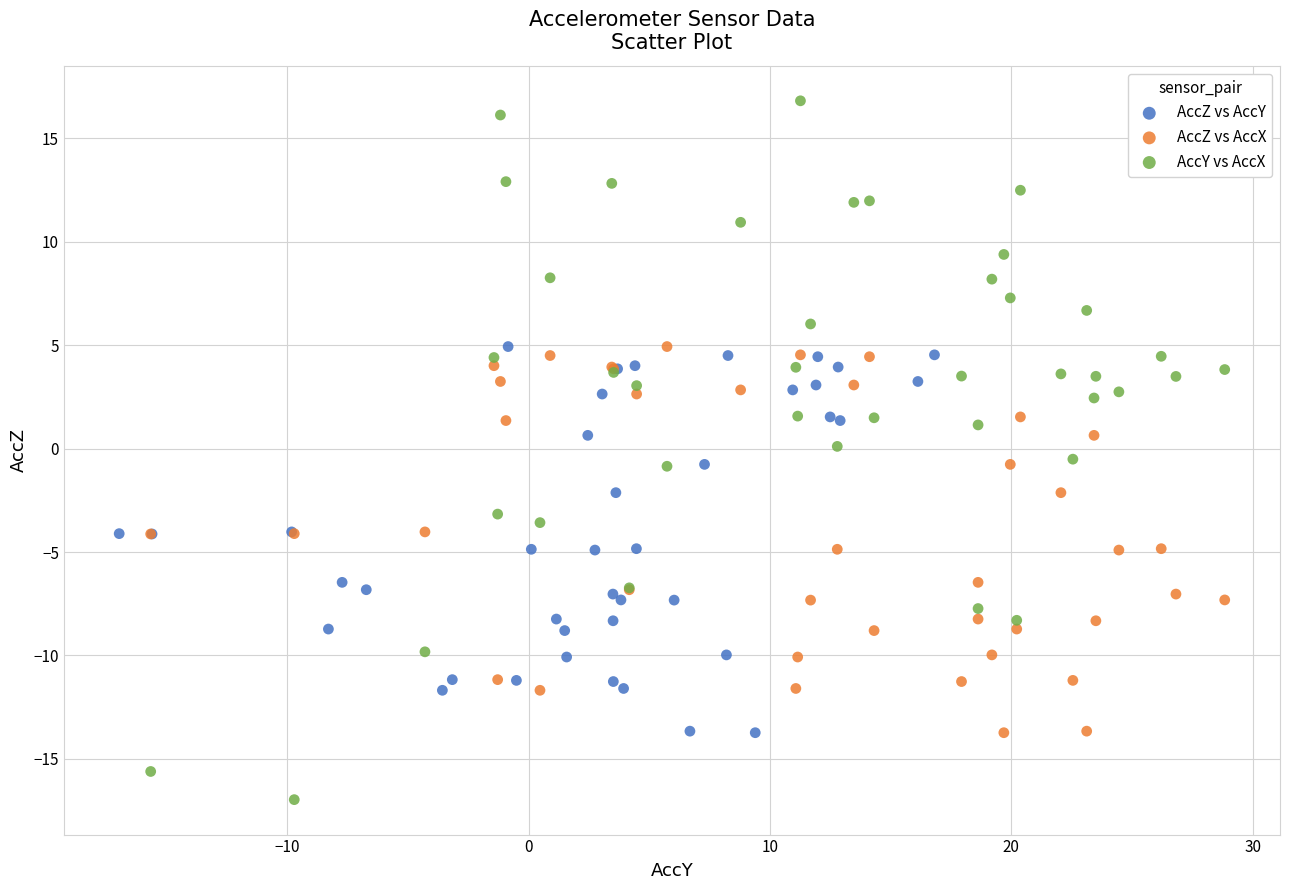

Which series contains the highest Y value?

AccY vs AccX